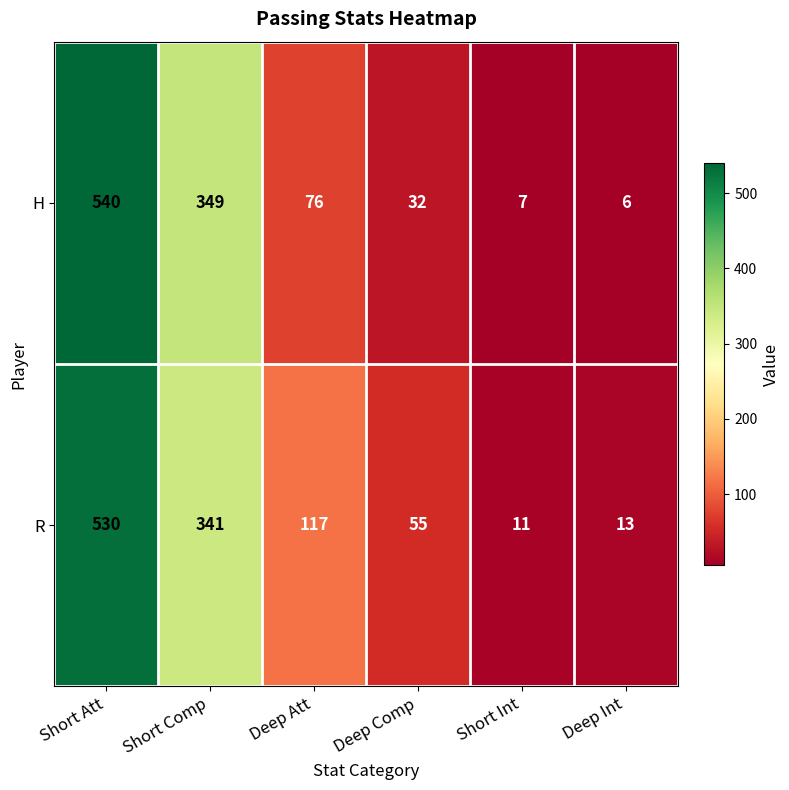

At how many categories does at least one series exceed 95?

3